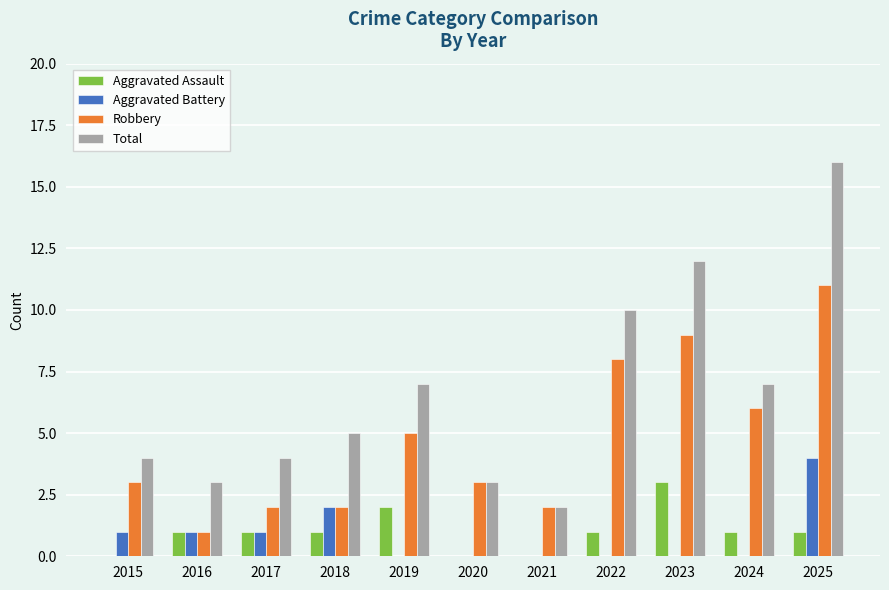

True or false: Aggravated Battery has a value of 5 at 2025.

False